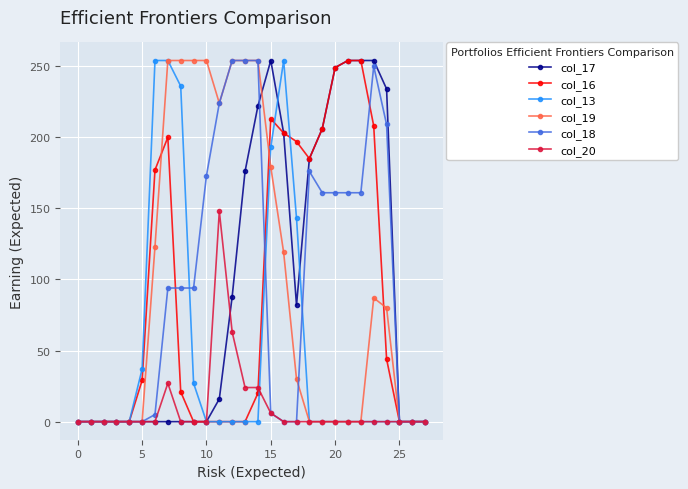

What is the difference between the second highest and minimum values in the col_18 series?

254